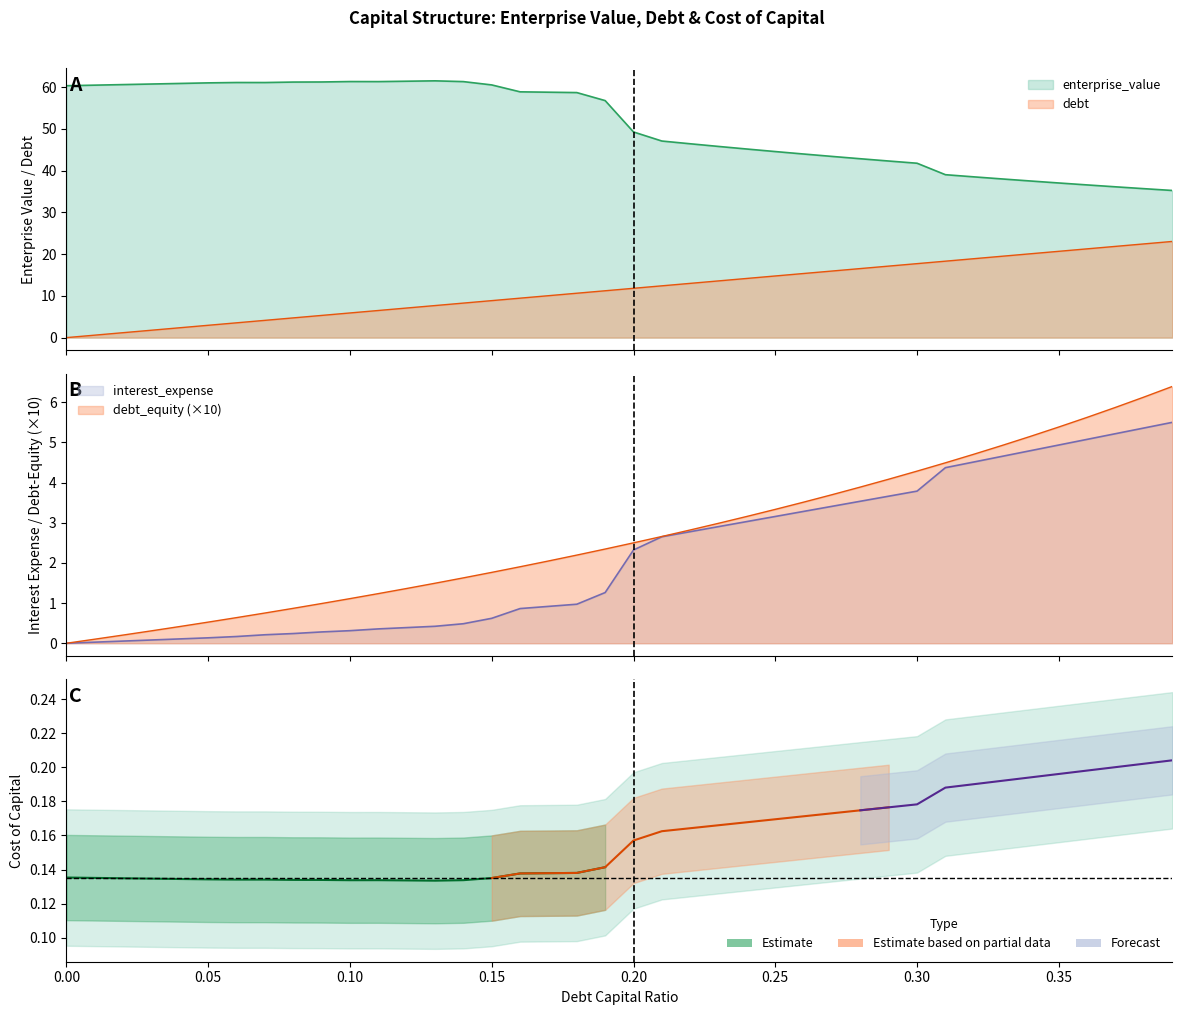

What is the label of the 4th point from the left?

0.03